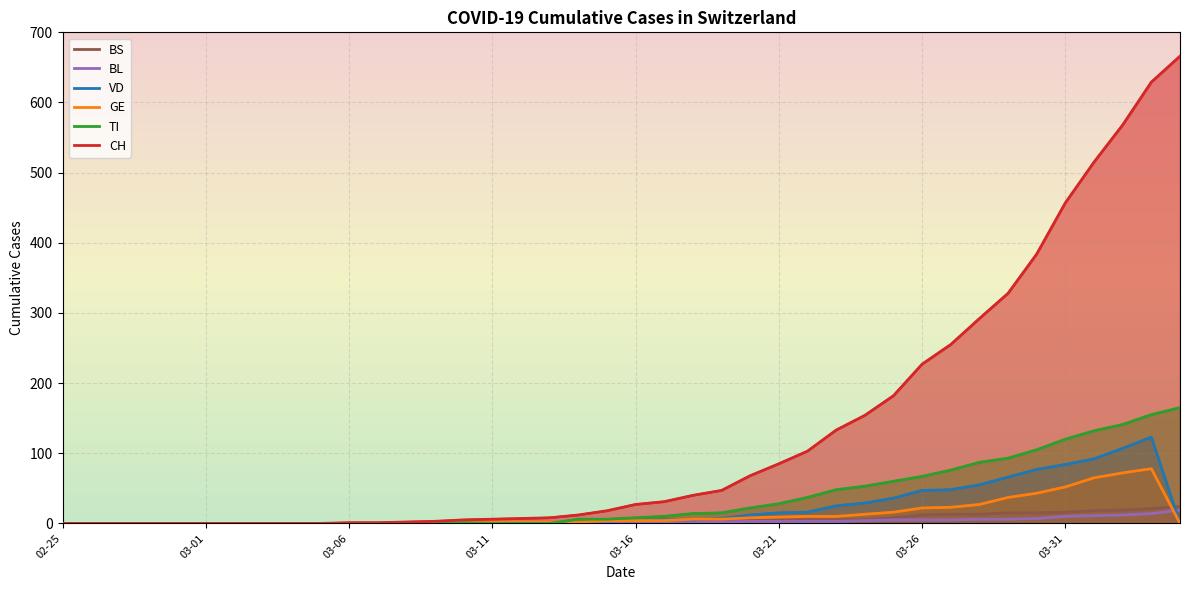

The BS series shows 12 at 2020-03-15. True or false?

False